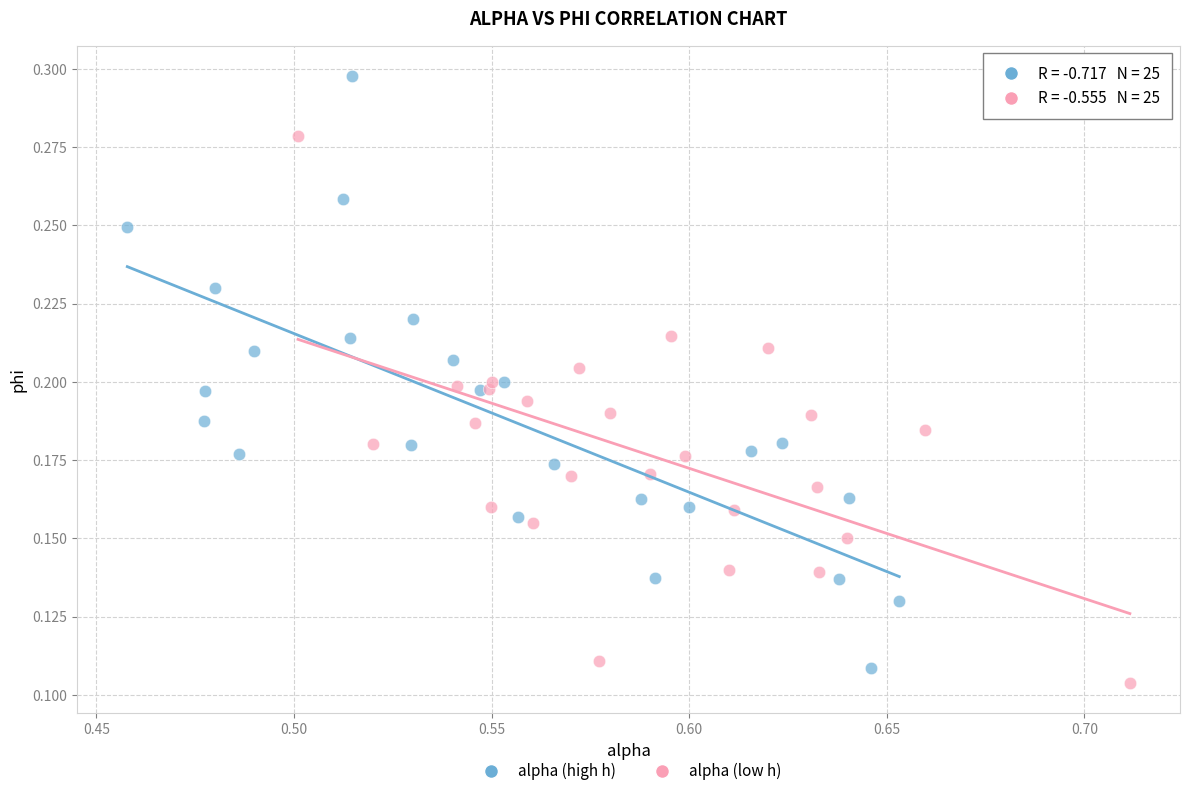

Which series has the largest Y range (max minus min)?

alpha (high h)